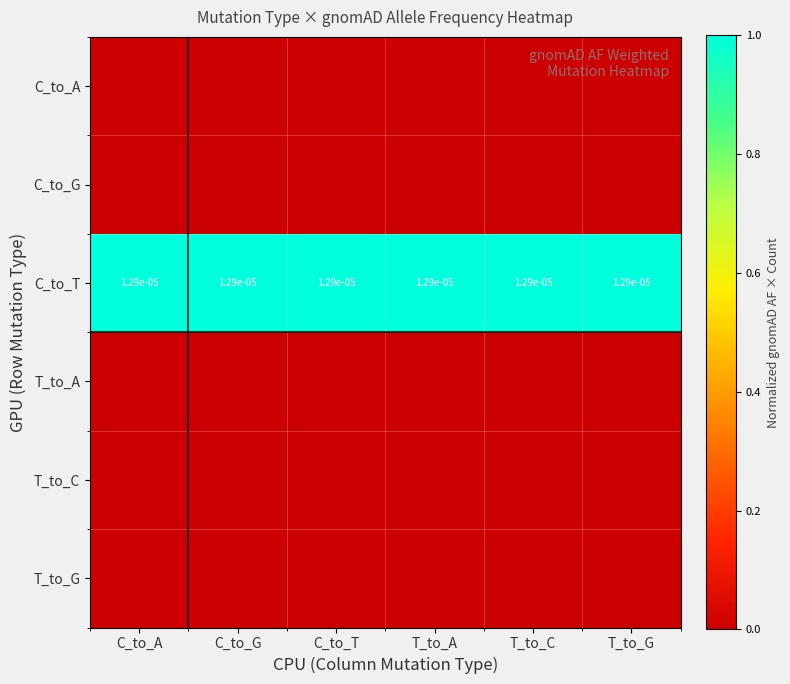

Is the value of C_to_G at T_to_A greater than the value of T_to_G at C_to_T?

No